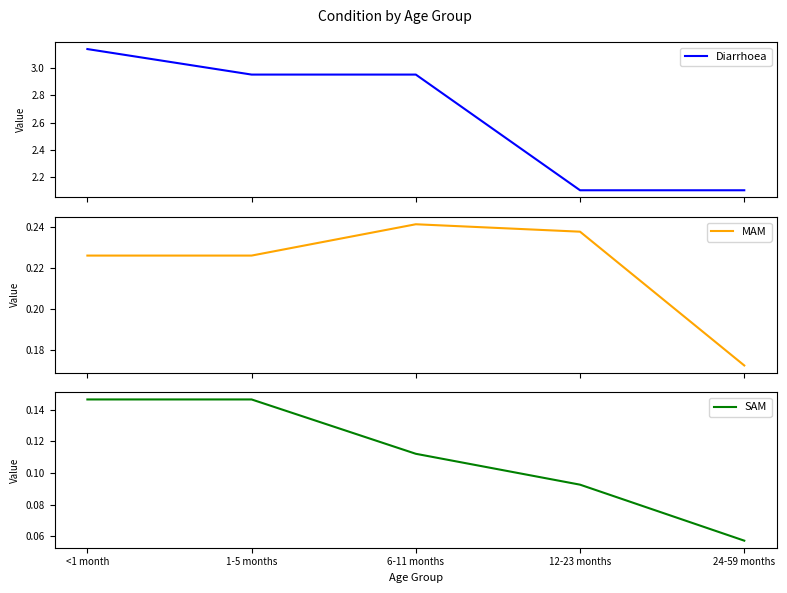

Which series has the largest total across all categories?

Diarrhoea